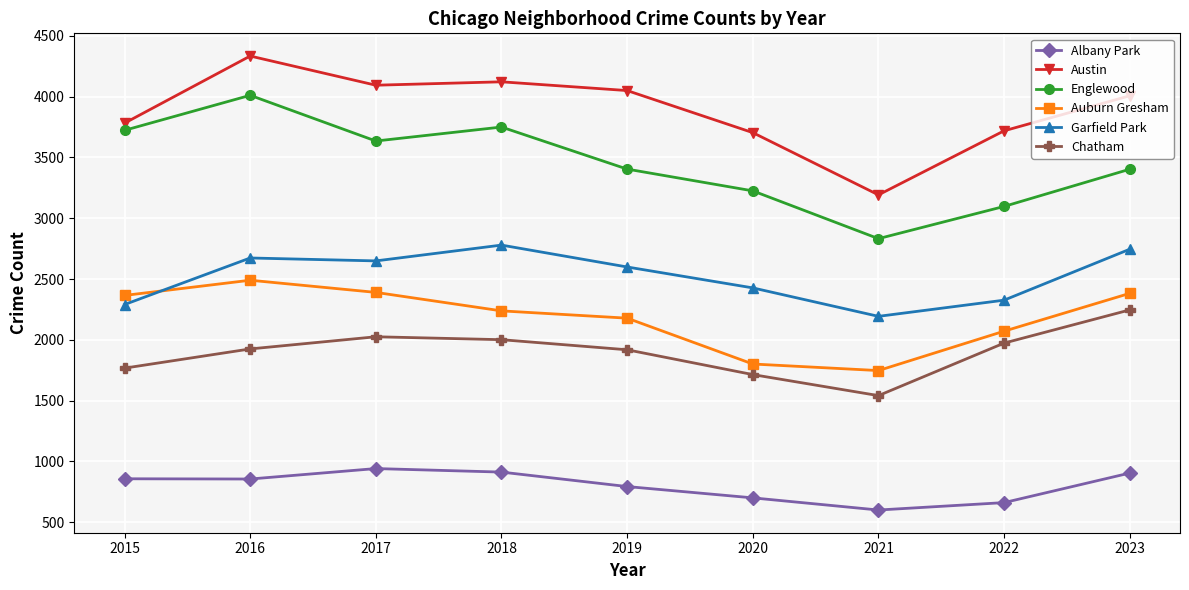

How many lines are shown in the chart?

6